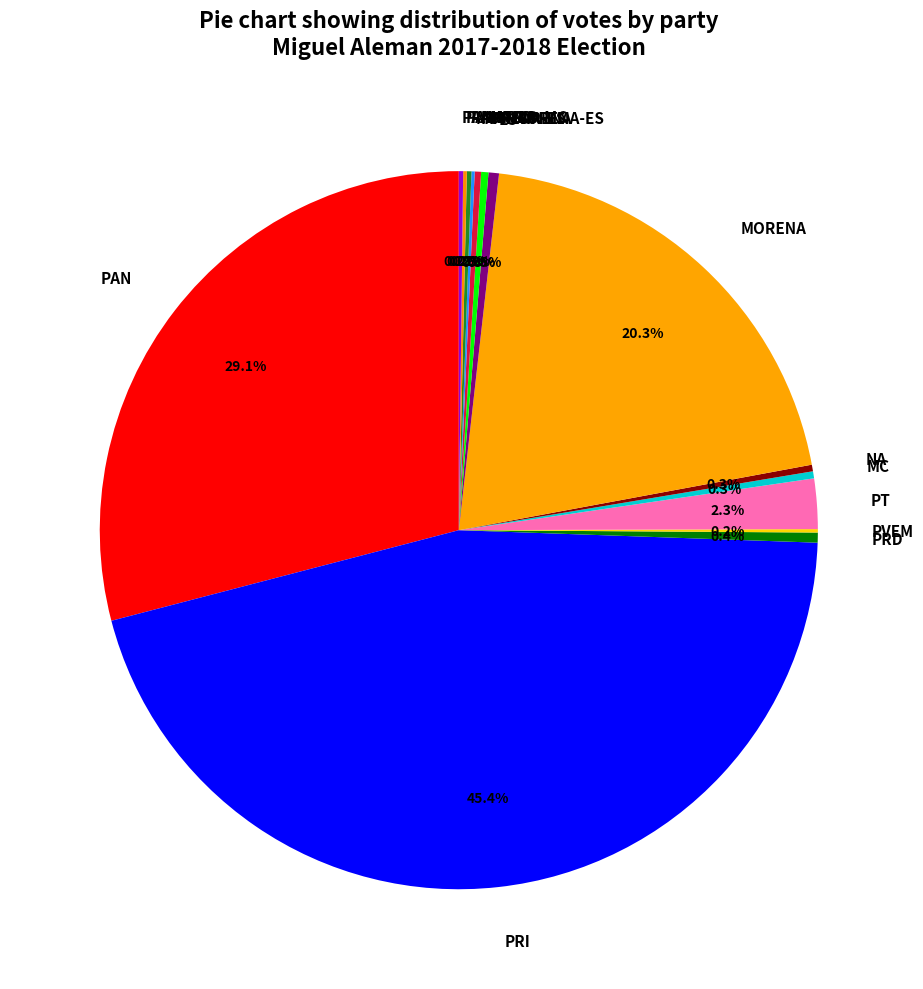

Which slice is the largest?

PRI